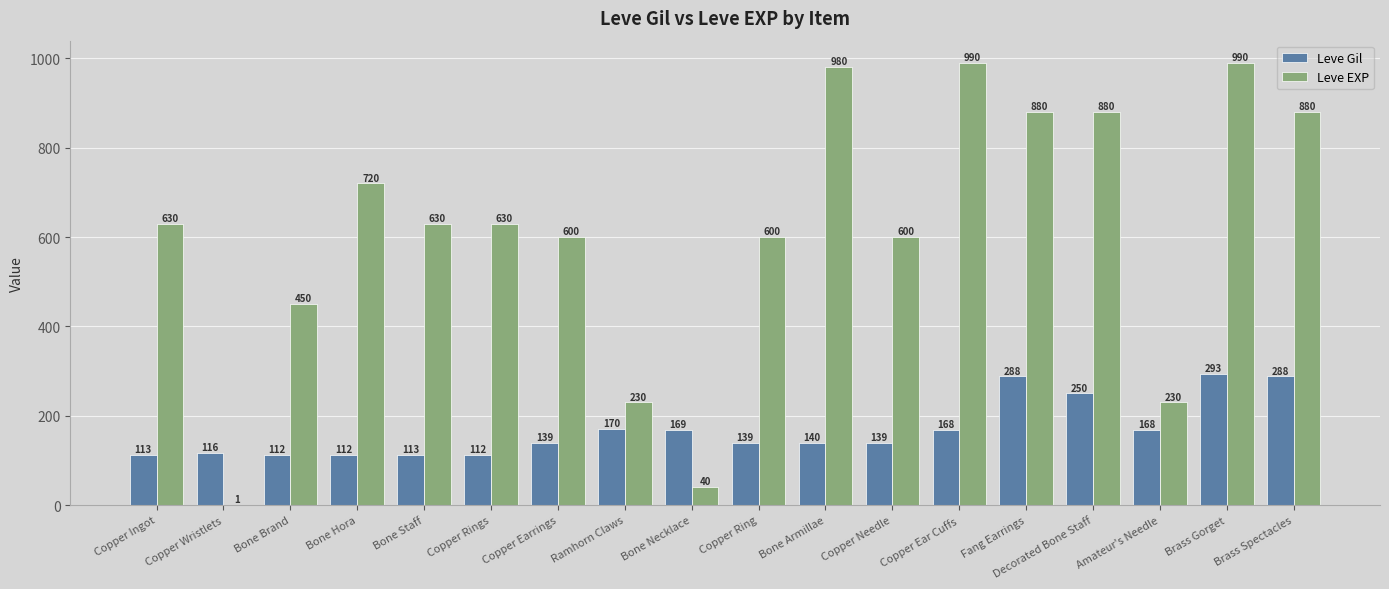

Is it true that Leve Gil equals 168 at Copper Ear Cuffs?

True